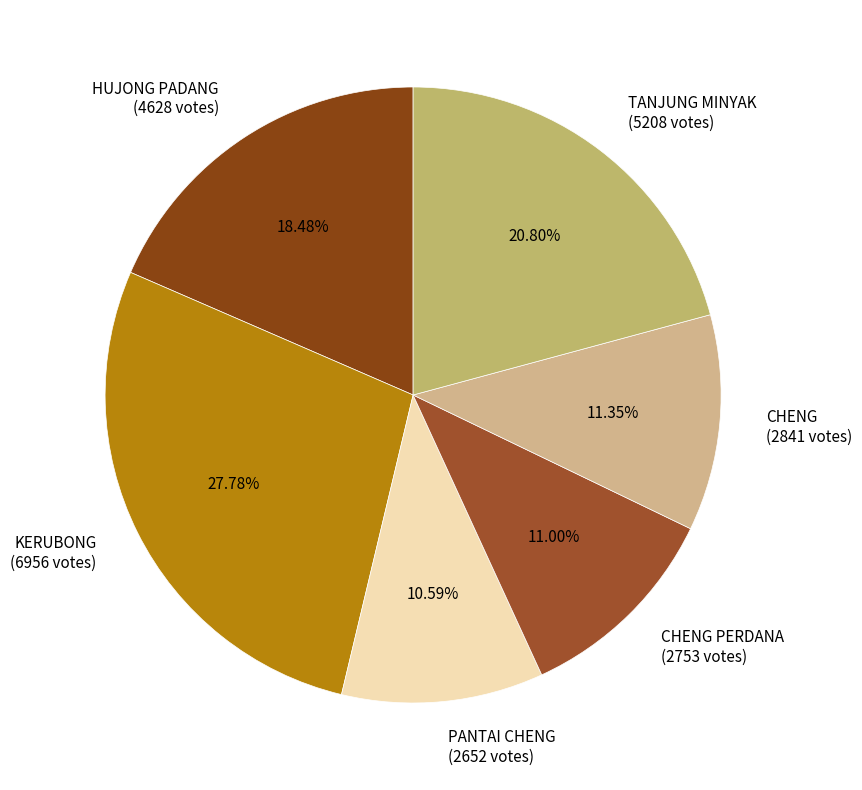

Do CHENG PERDANA (2753 votes) and TANJUNG MINYAK (5208 votes) together represent more than half of the pie?

No